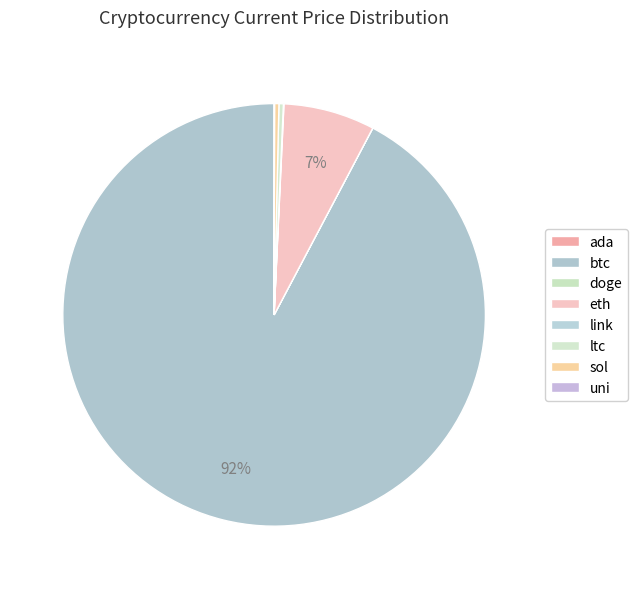

Which has a higher value, doge or ada?

ada